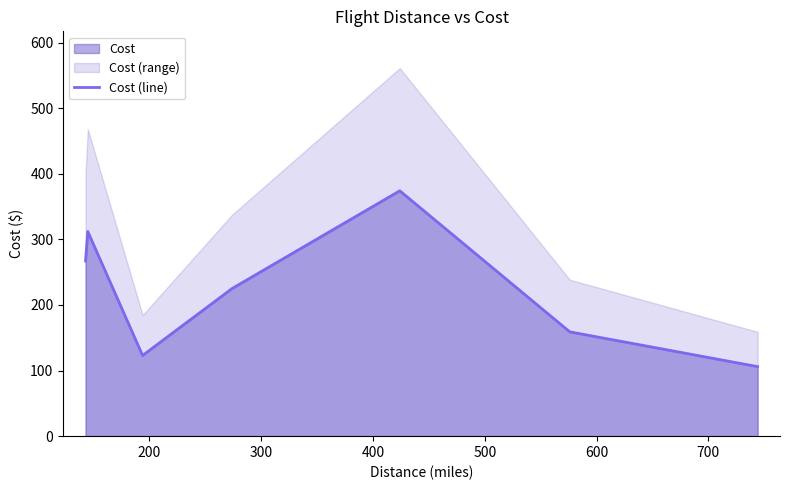

What is the lowest value of the Cost (line) series?

106